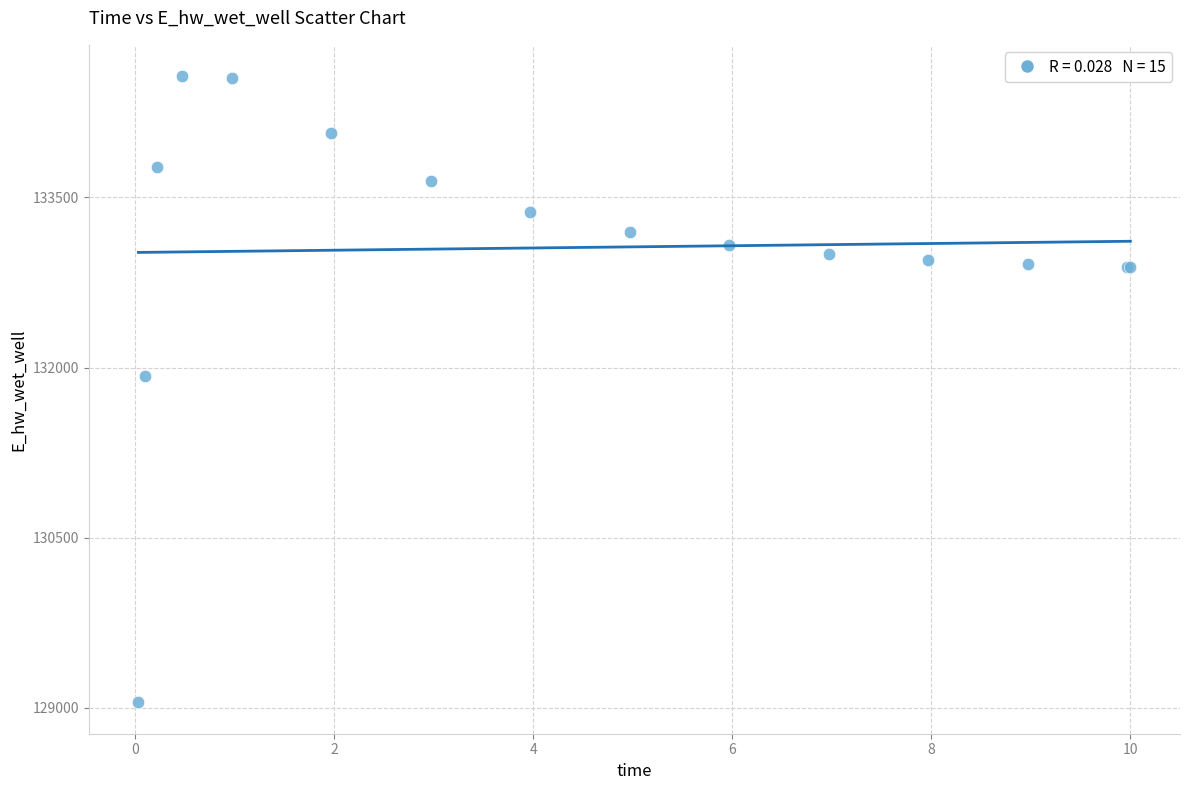

What Y value in the scatter plot is closest to 131808?

131928.8